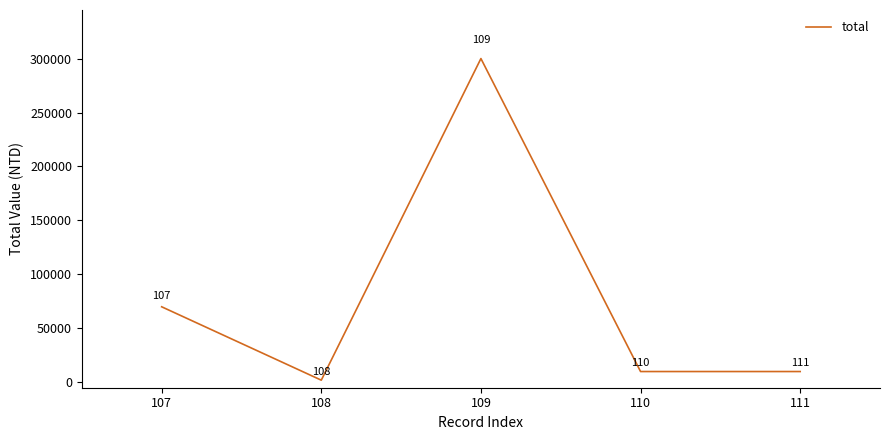

Where does the data first go above 10000?

107